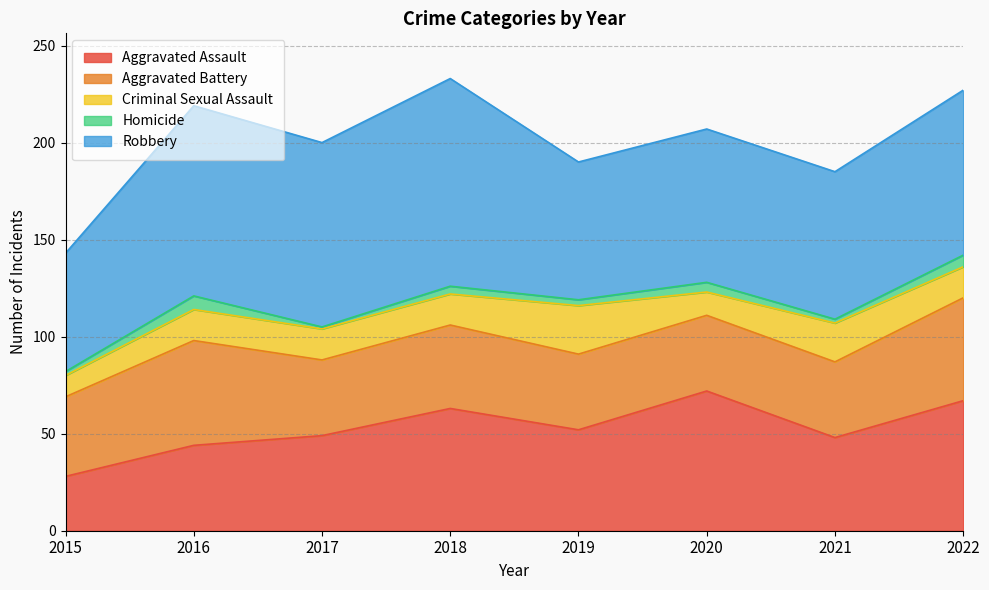

At which category does Aggravated Battery reach its first local peak?

2016